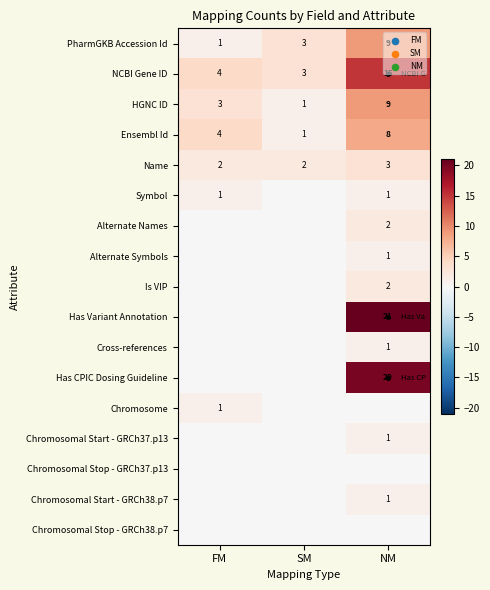

Is it true that HGNC ID equals 3 at FM?

True